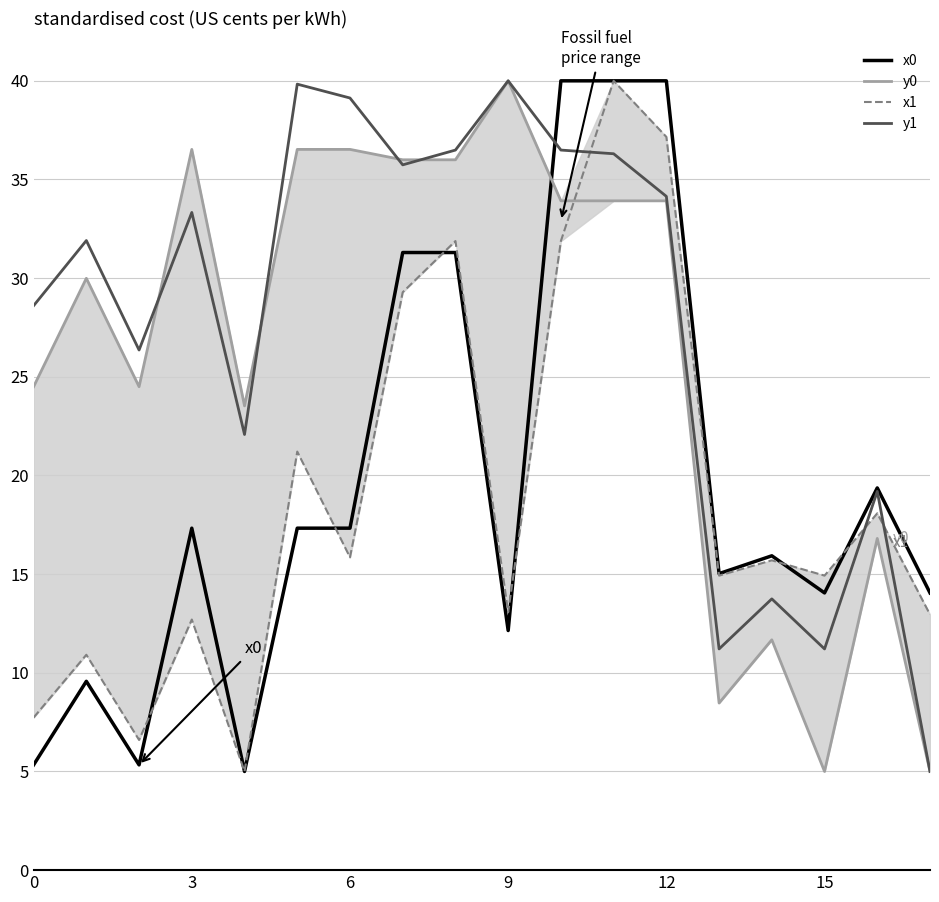

What is the label of the 3rd point from the right?

15